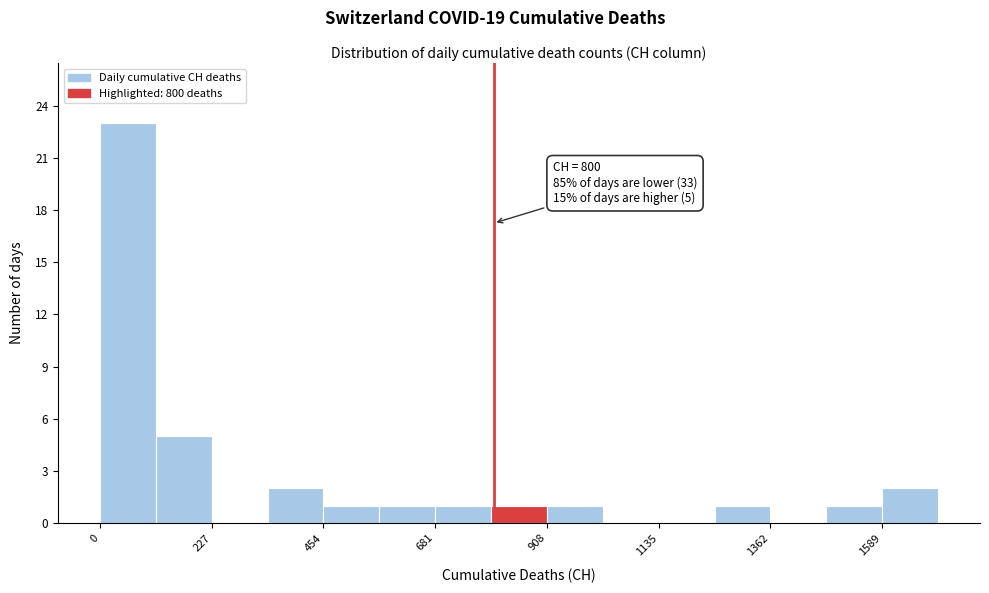

Read against the x-axis, roughly where is the centre of the tallest bar?

50